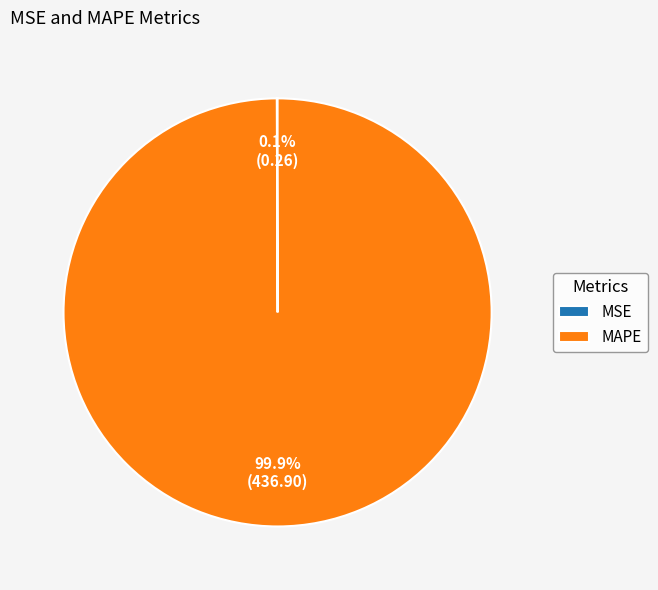

Does any single category account for the majority?

Yes